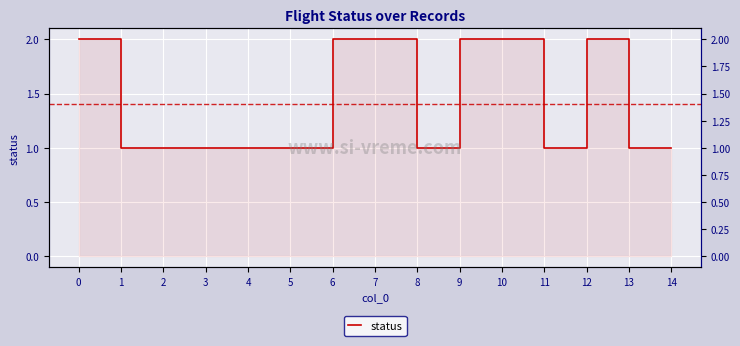

True or false: the data shows 2 at 12.

True